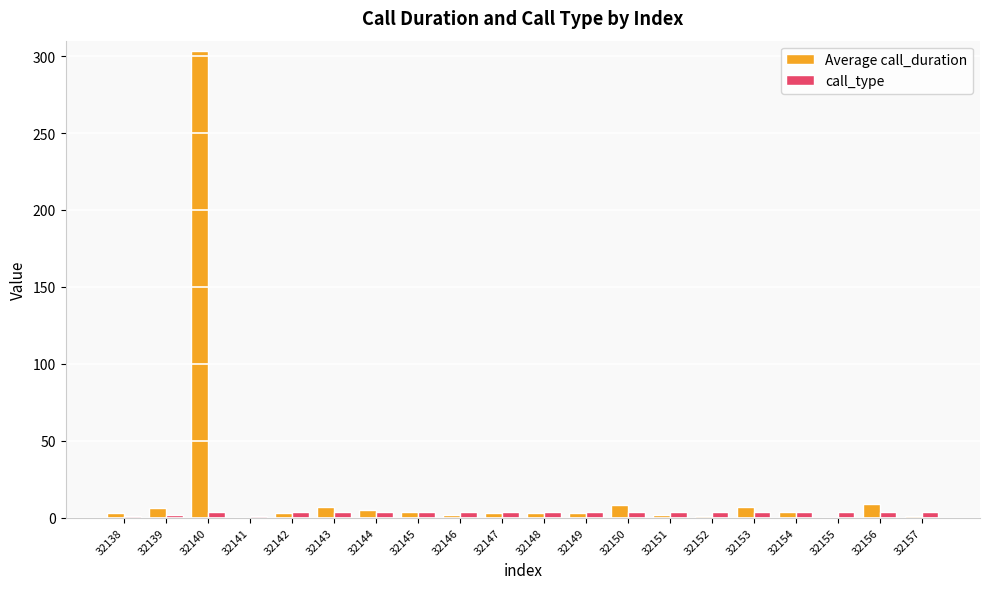

What is the difference between the call_type values at 32153 and 32138?

3